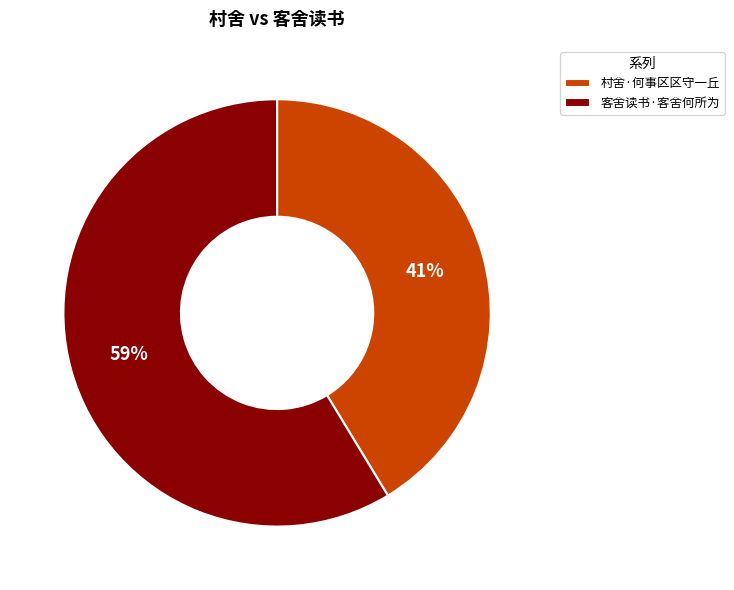

To the nearest percent, what percentage of the pie is 客舍读书·客舍何所为?

59%